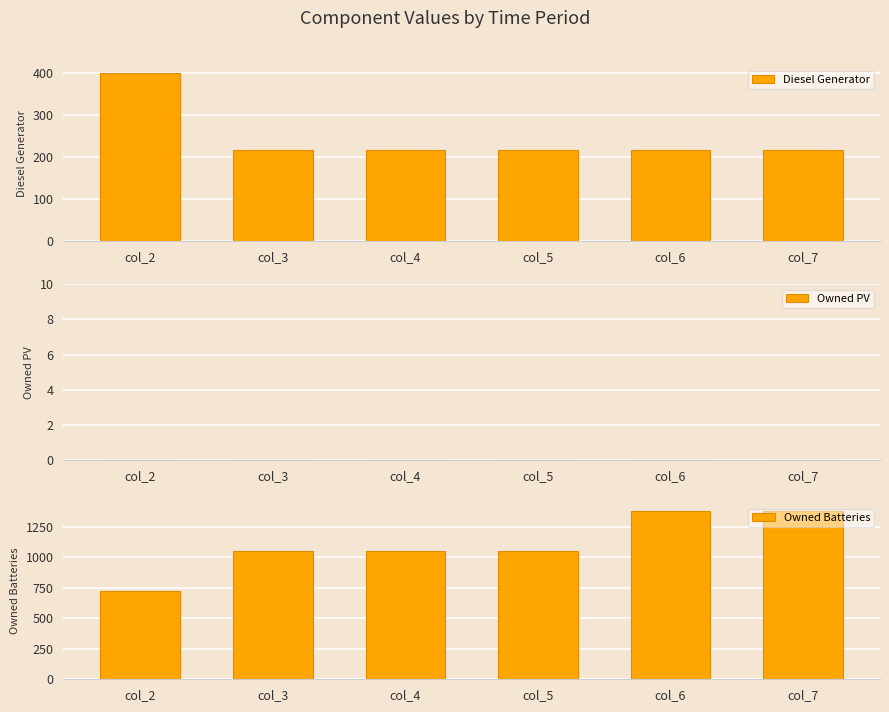

Which series has the widest spread of values?

Owned Batteries